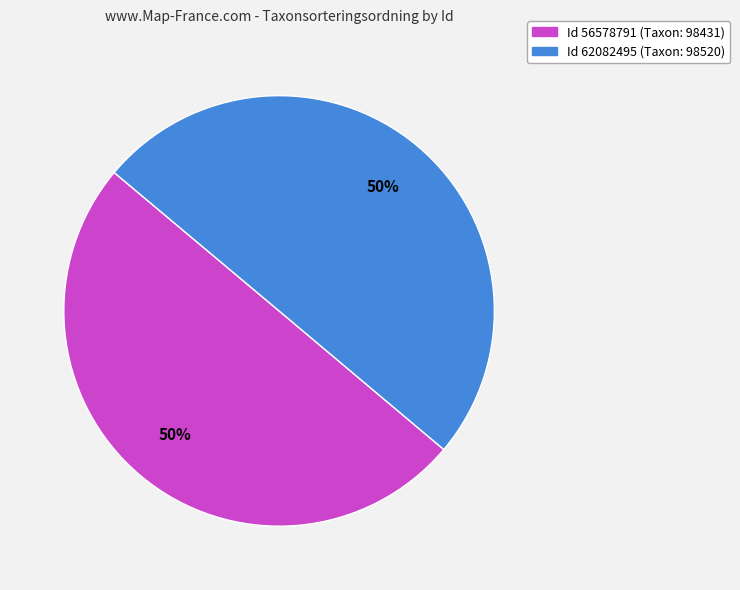

Count the number of slices in the pie.

2